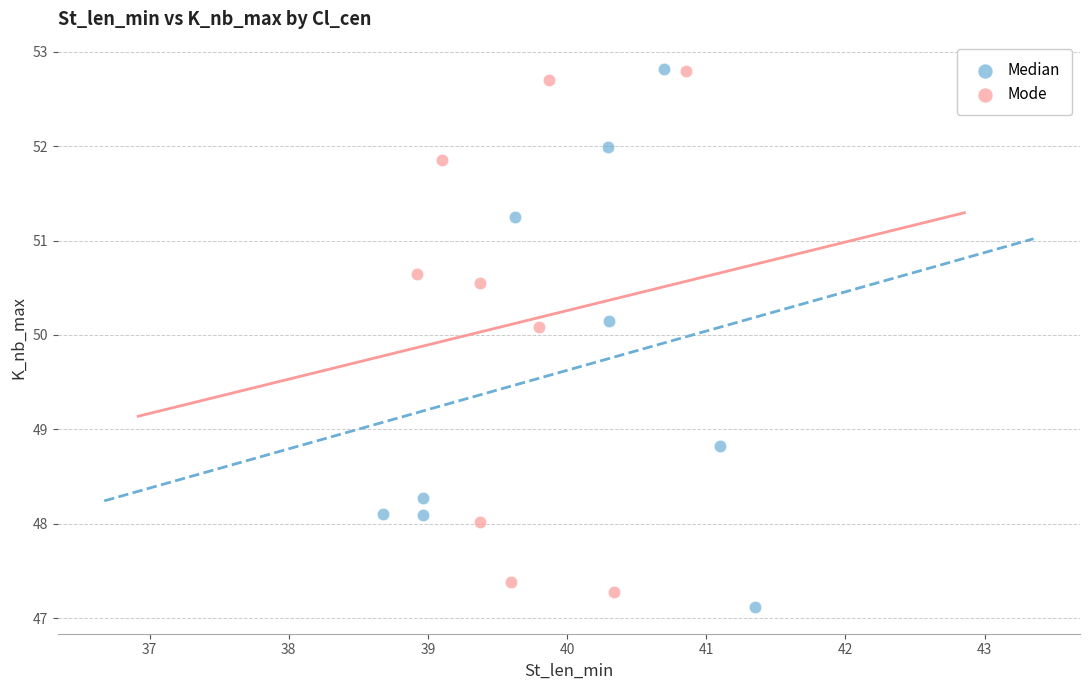

What are all the series names shown in the legend?

Median, Mode